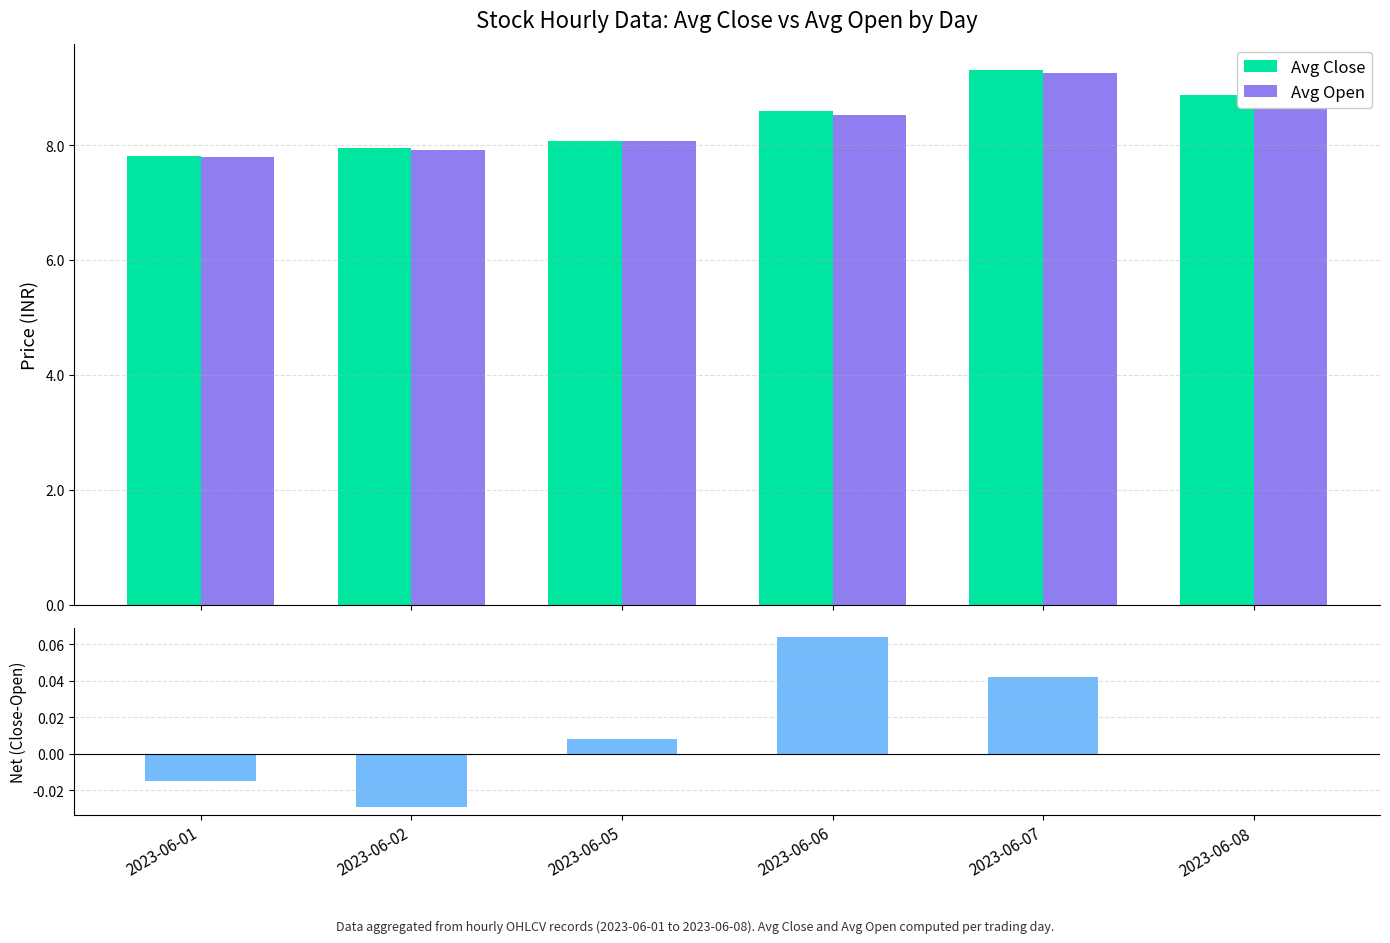

Count the number of categories in the chart.

6